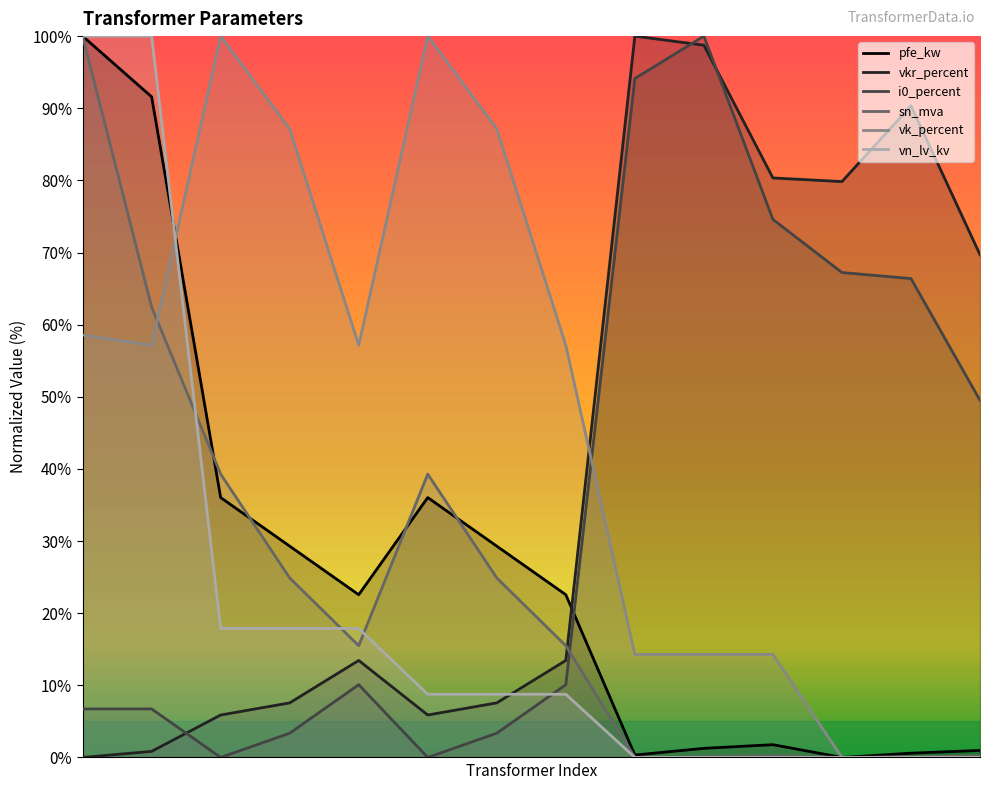

What is the maximum value shown in the chart?

100.0